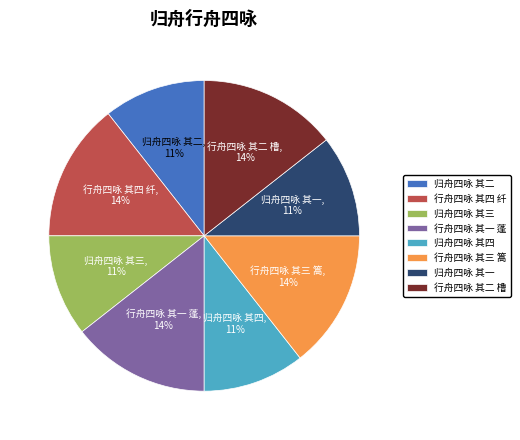

True or false: 行舟四咏 其二 橹 accounts for 14% of the total.

True